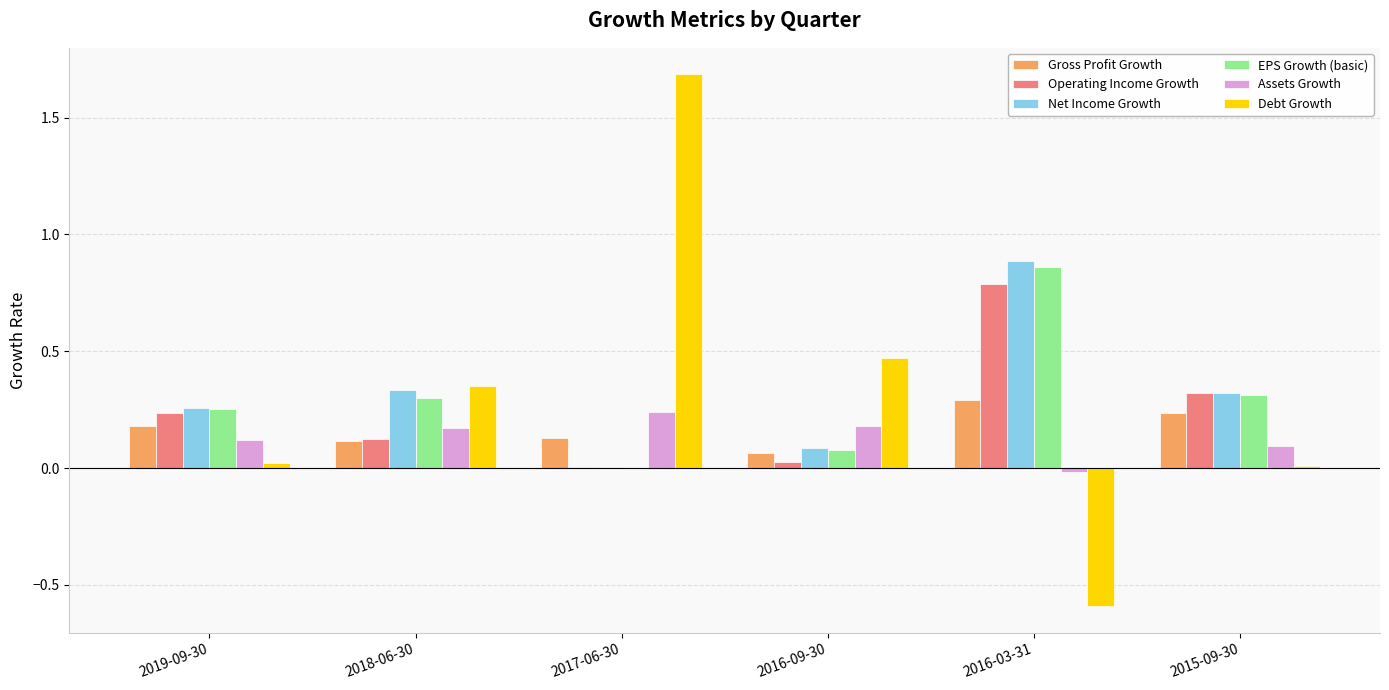

Which category has the highest value across all series?

2017-06-30